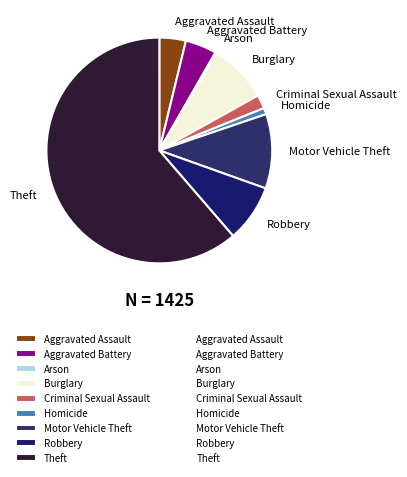

Is the sum of Theft and Motor Vehicle Theft greater than half?

Yes